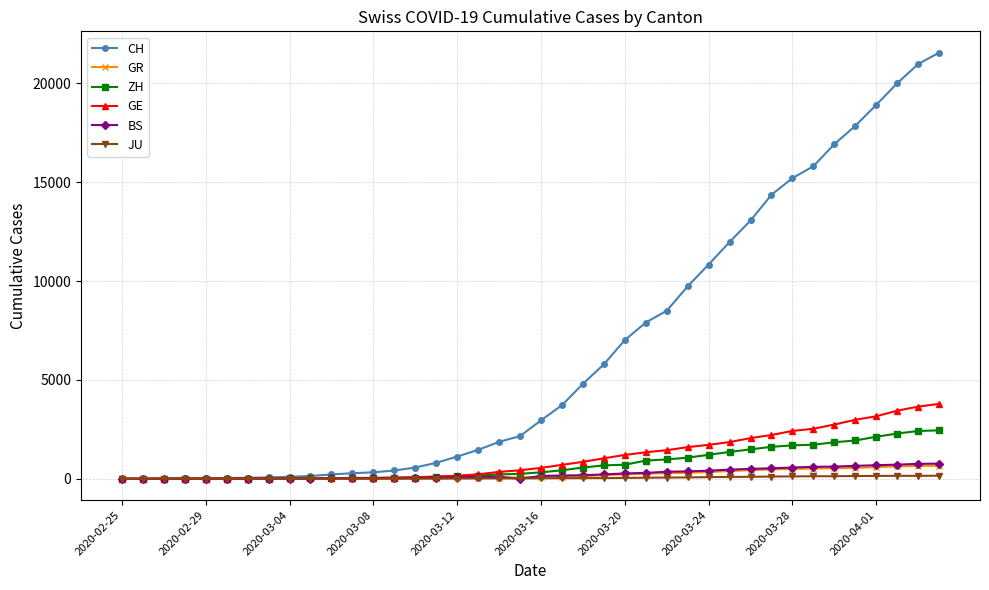

Count the number of data series in this chart.

6